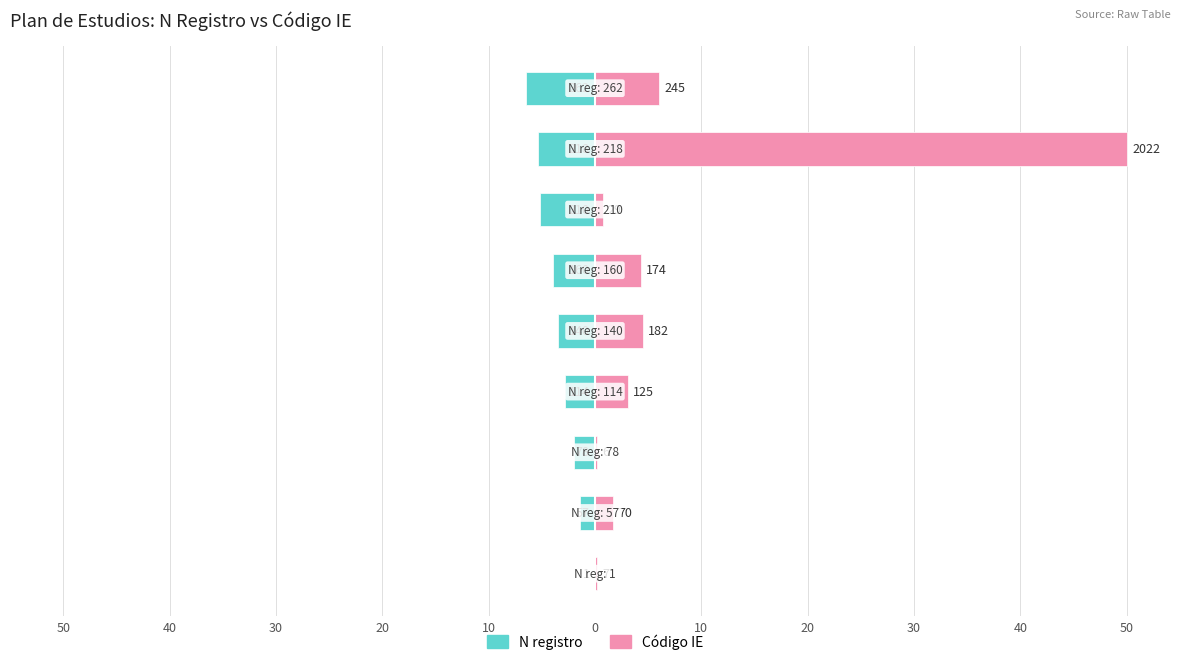

The value of N registro at 30 is -1.9. True or false?

True